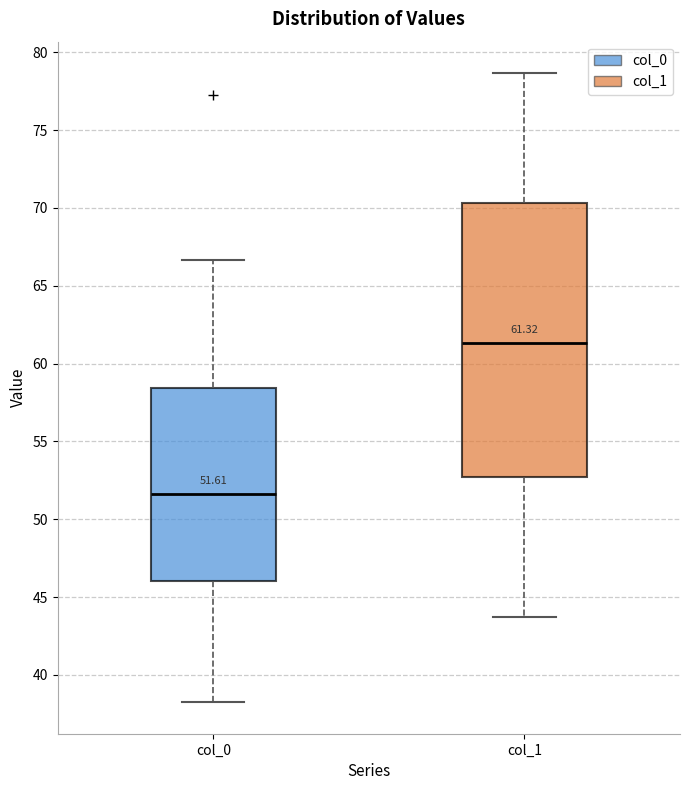

Which box is the tallest, from its lower edge to its upper edge?

col_1